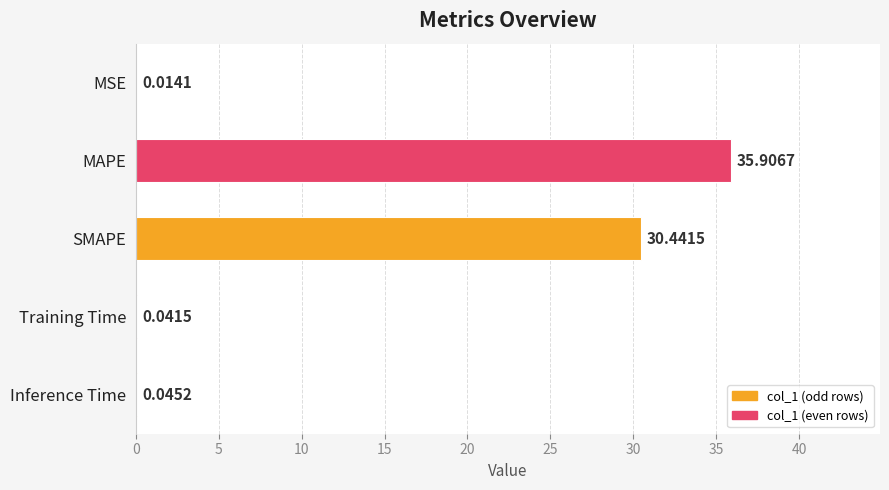

What is the change in value from MSE to SMAPE?

+30.4